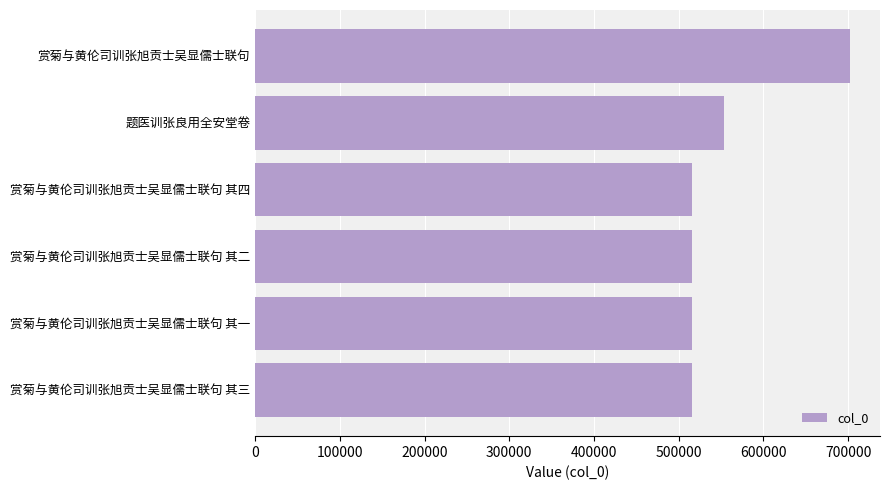

What is the difference between the second highest and second lowest values?

38599